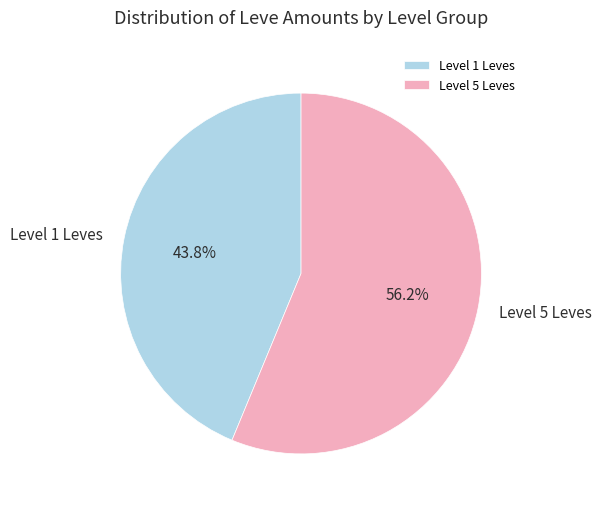

Rank the categories by value from highest to lowest.

Level 5 Leves, Level 1 Leves